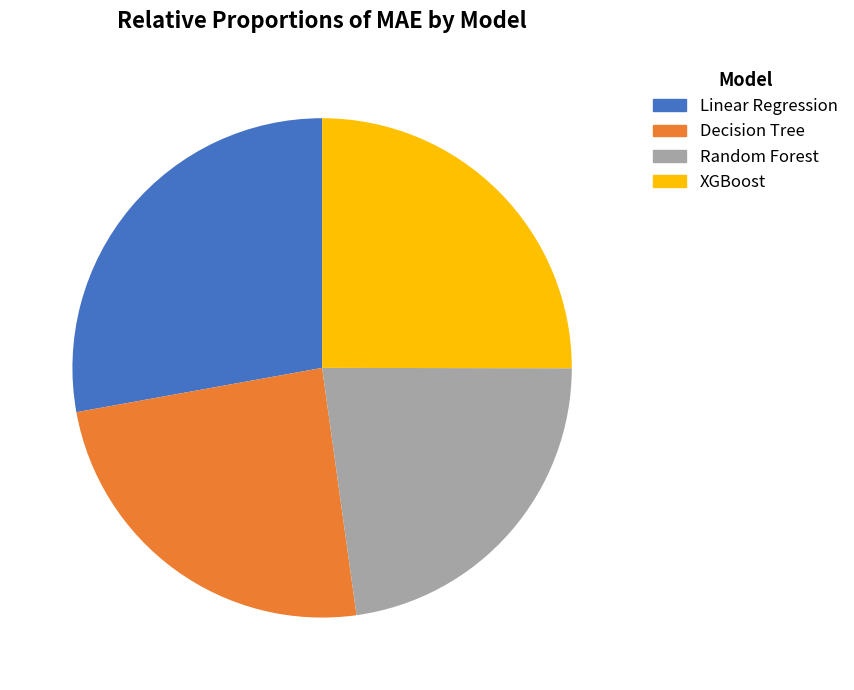

How much of the chart is everything except Decision Tree?

75.6%